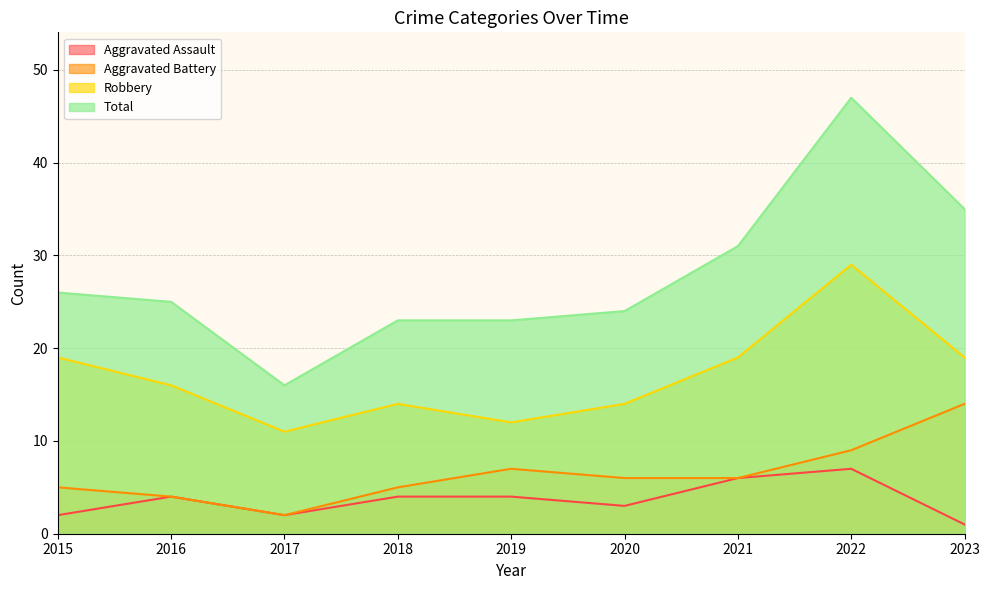

True or false: Total and Robbery cross at least once.

False